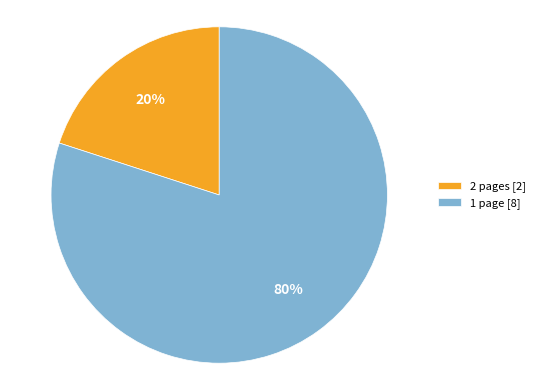

To the nearest percent, what is the combined percentage of 2 pages [2] and 1 page [8]?

100%